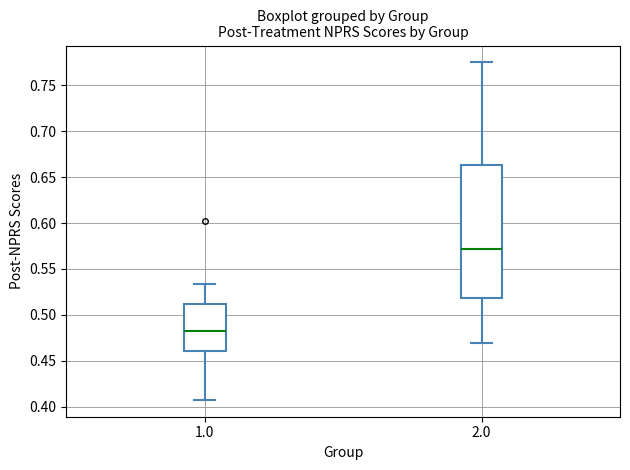

Where is the upper edge of the box at x = 2.0 on the y-axis? The values are not printed on the chart, so give them approximately, as read against the axis.

0.665